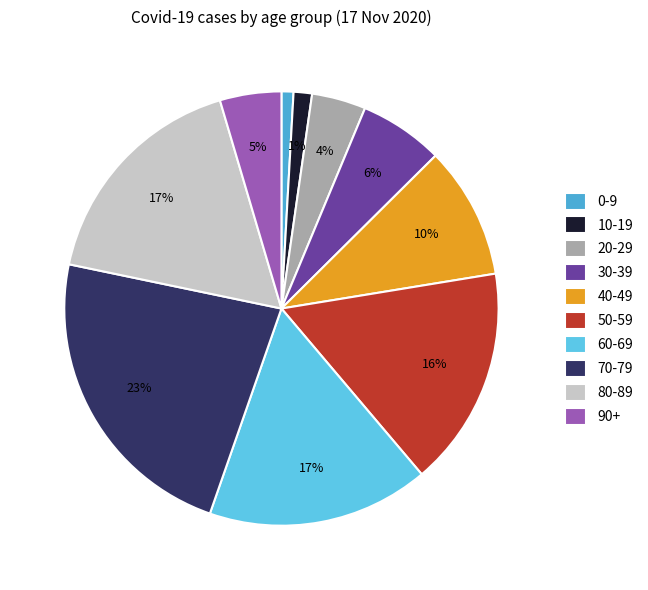

Is there a majority slice in this chart?

No